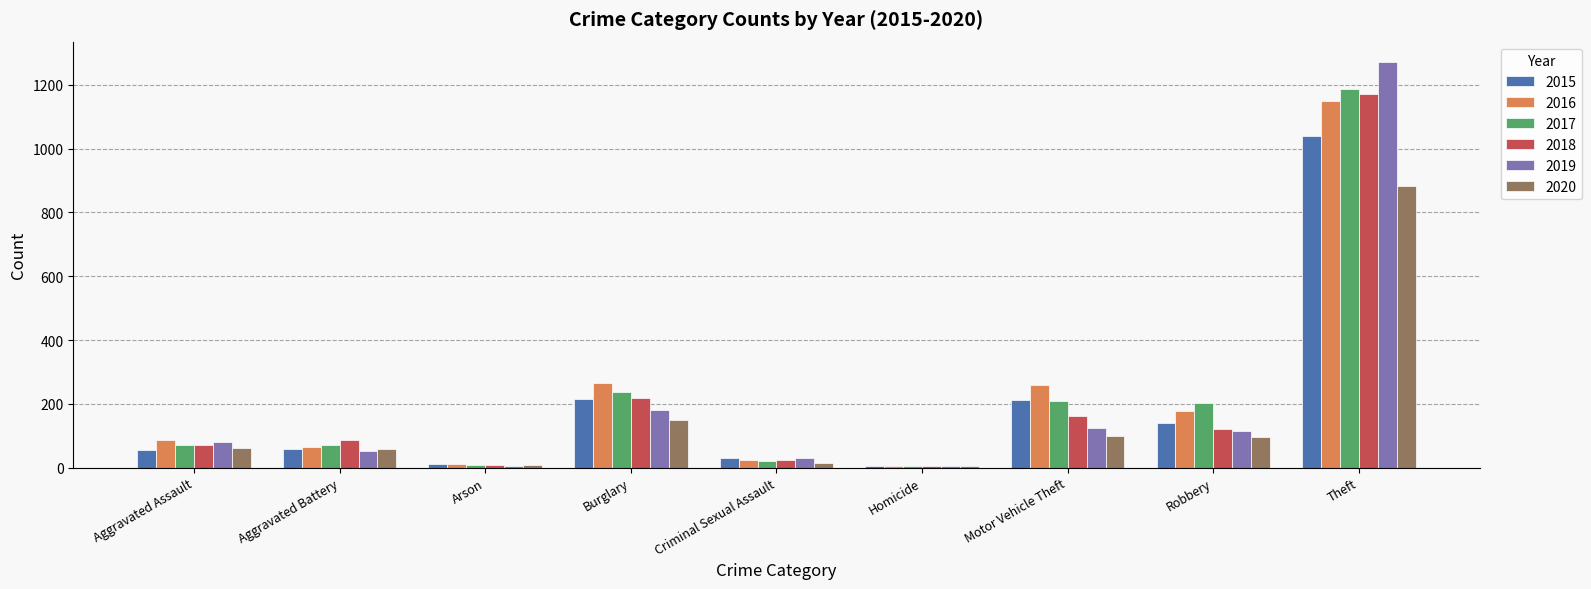

Is the value of 2016 at Robbery greater than the value of 2015 at Aggravated Battery?

Yes